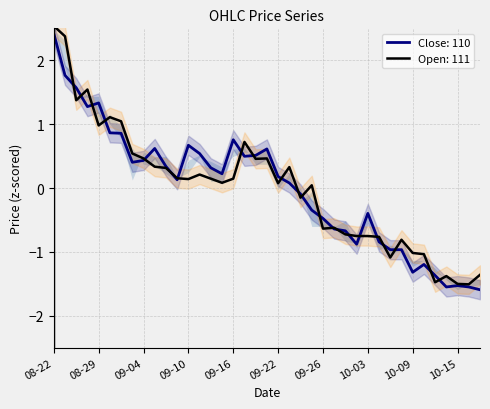

Which category has the highest value in the Close: 110 series?

08-22